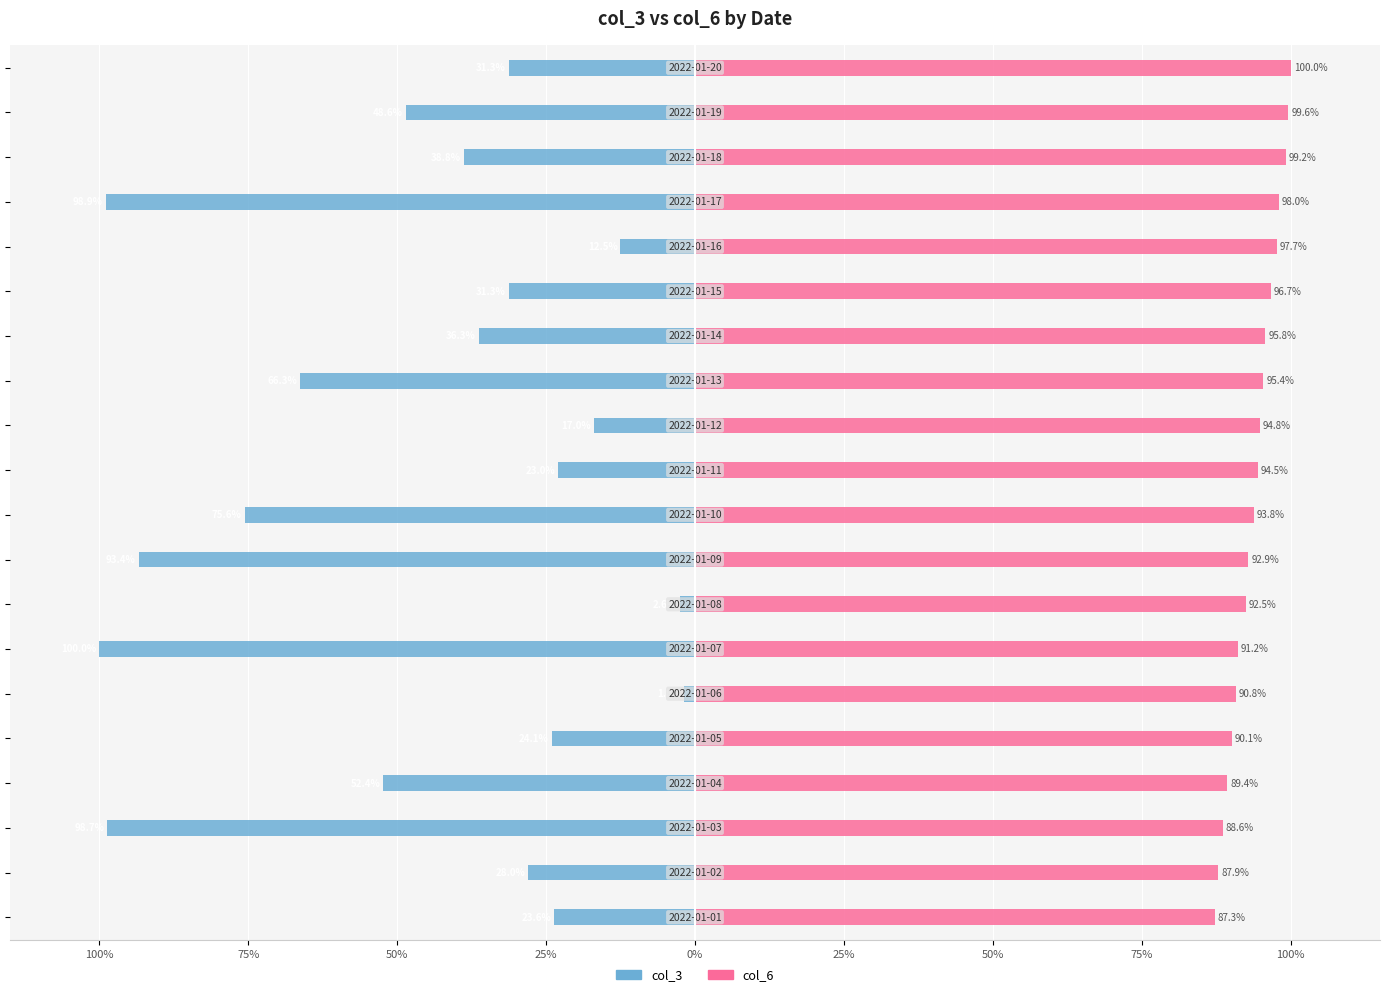

What is the difference between the maximum and minimum values in the col_6 series?

12.7